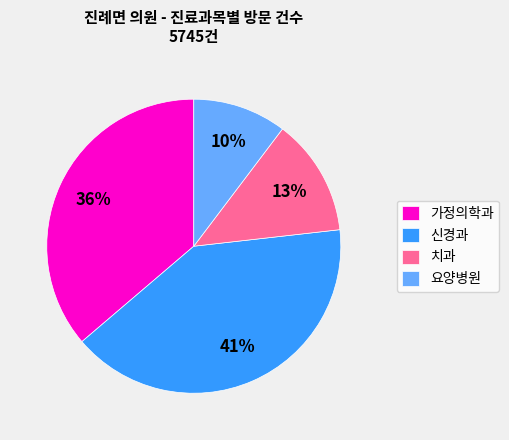

Which slice is the smallest?

요양병원